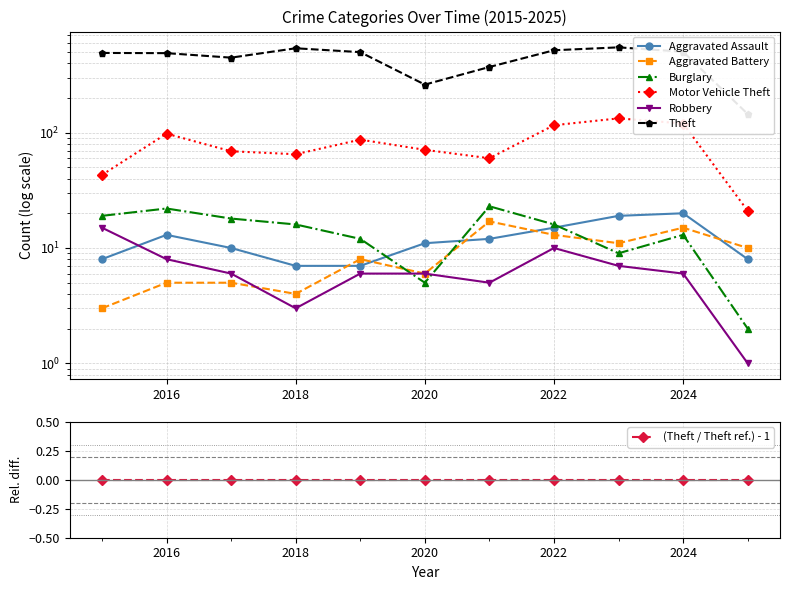

Which has a higher value, 2017 or 2016?

2016